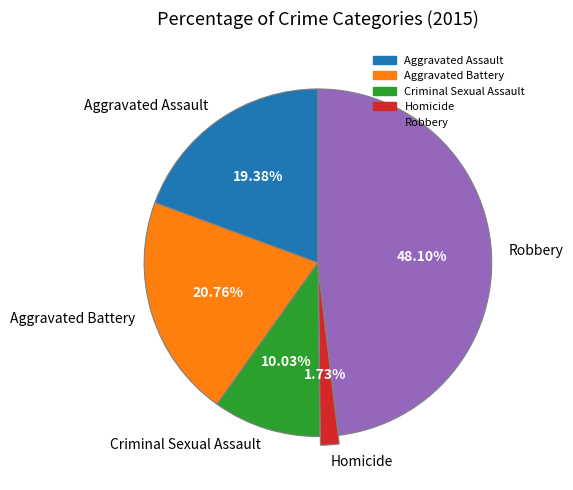

Does Robbery represent more than half of the total?

No